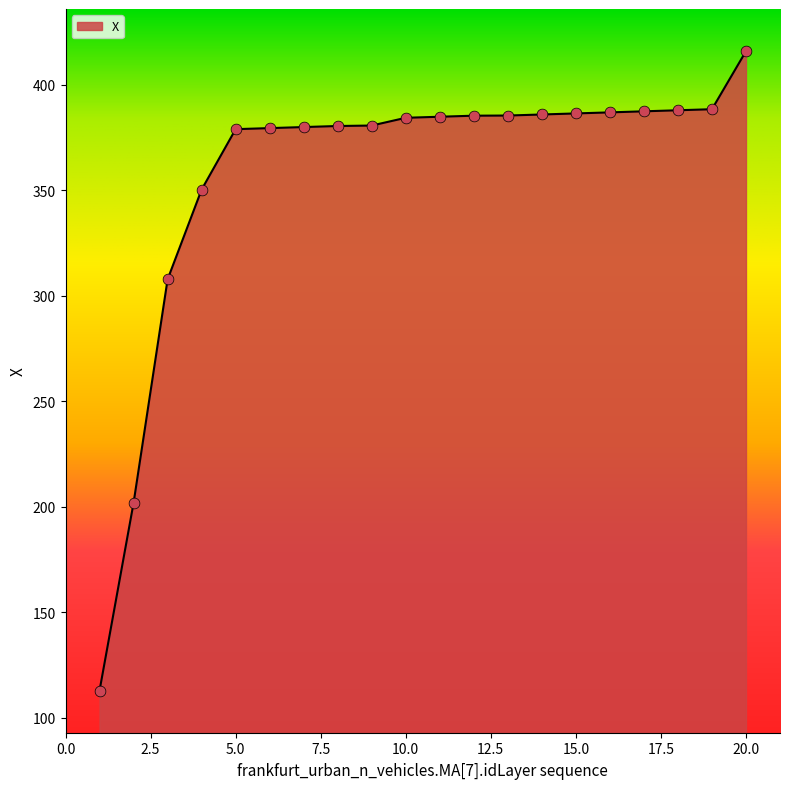

What is the minimum value shown in the chart?

112.9